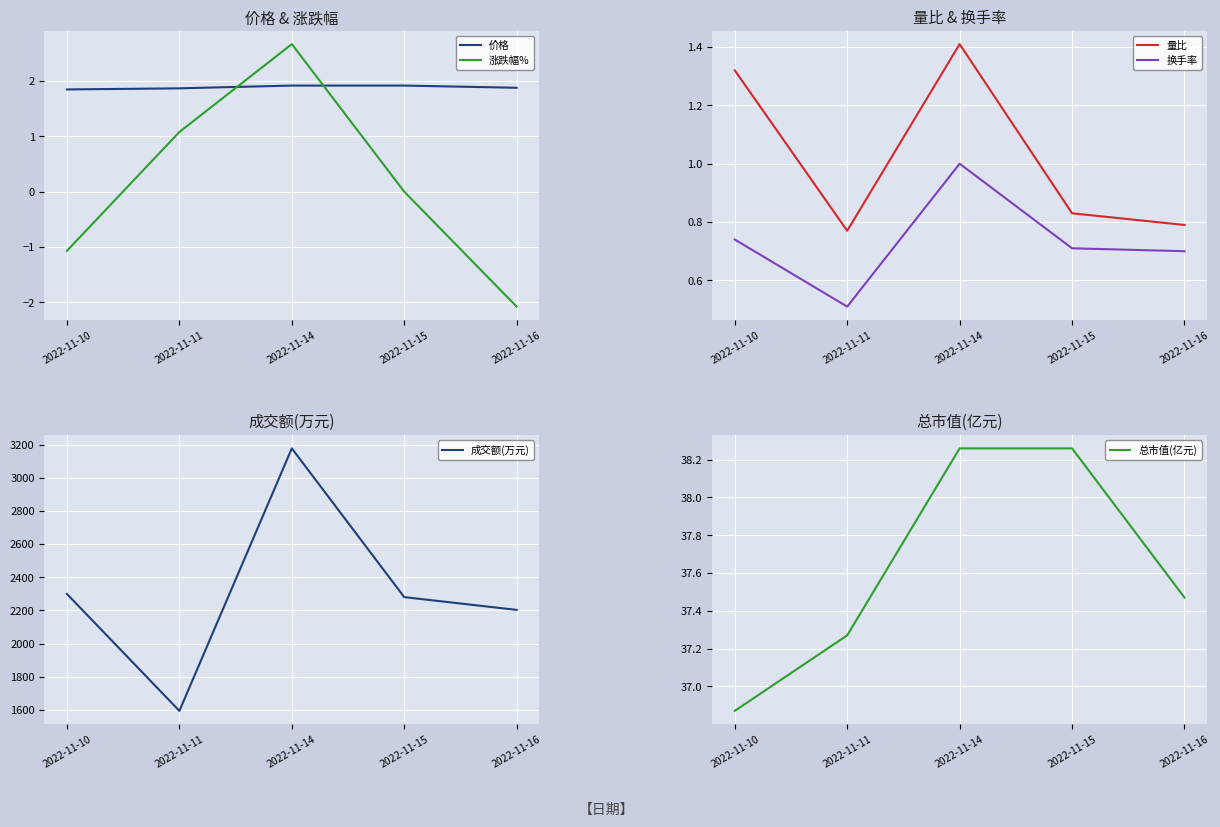

At which category is the sum across all series the highest?

2022-11-14